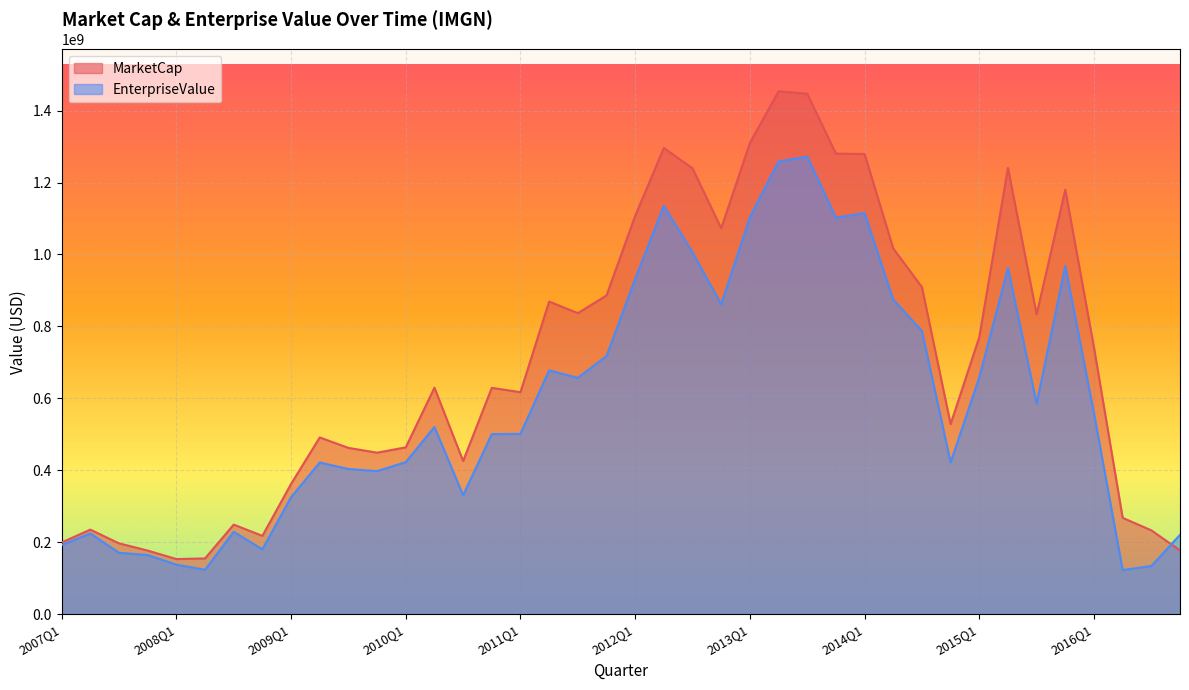

How many interior local peaks does the EnterpriseValue series have?

10